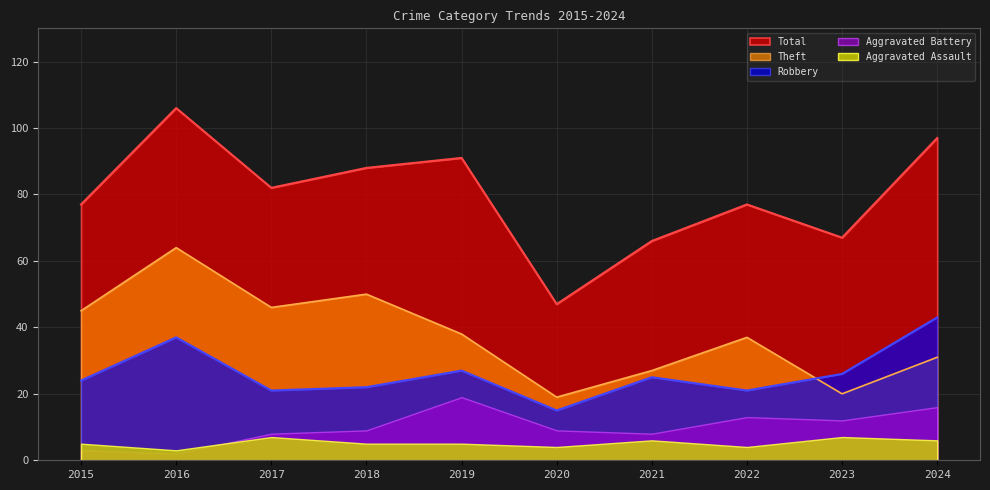

What are all the series names shown in the legend?

Total, Theft, Robbery, Aggravated Battery, Aggravated Assault